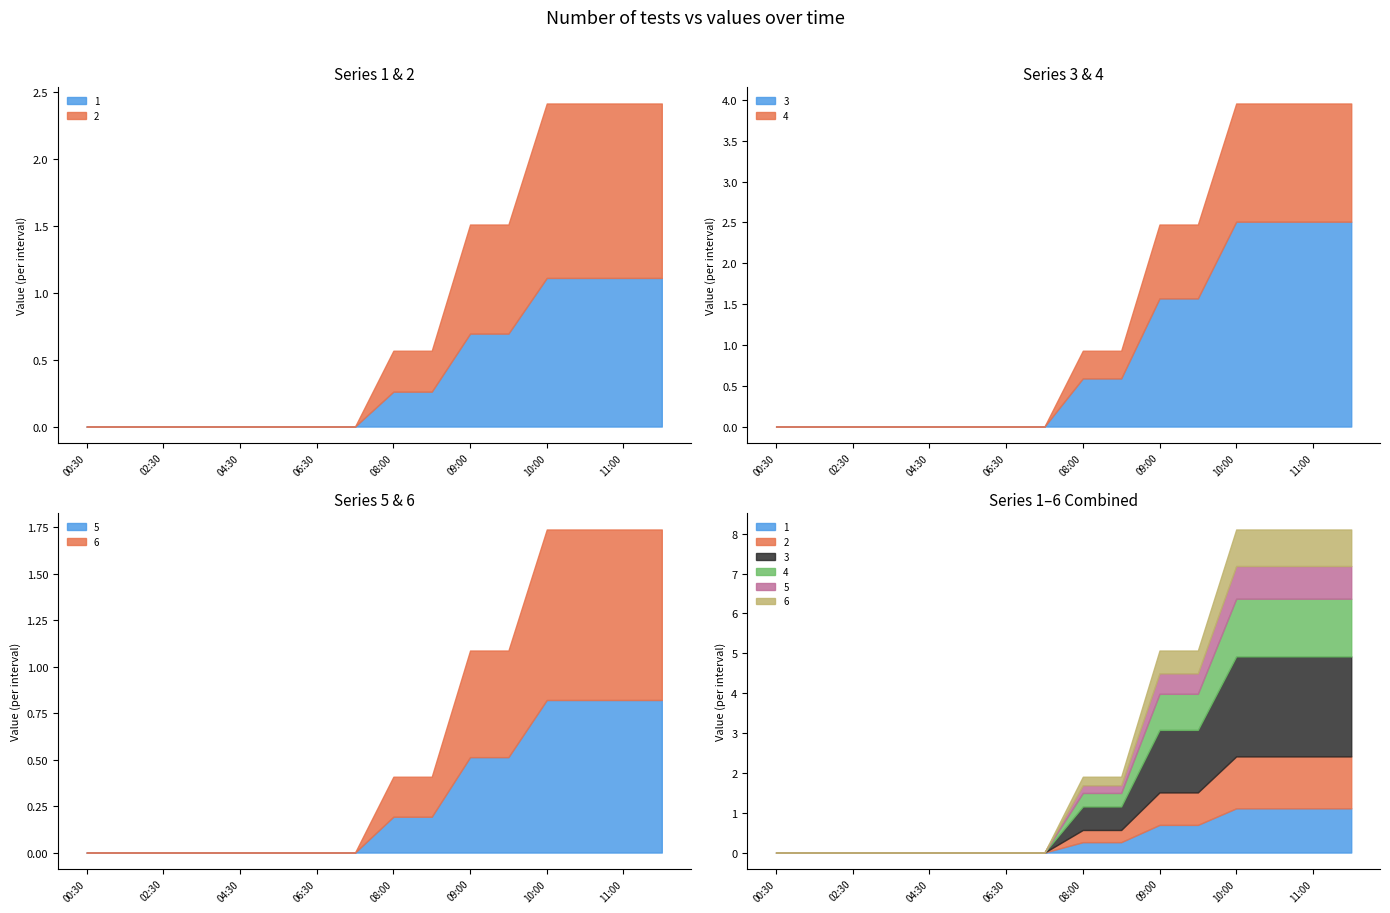

What is the label of the 9th point from the right?

2019-03-13 07:30